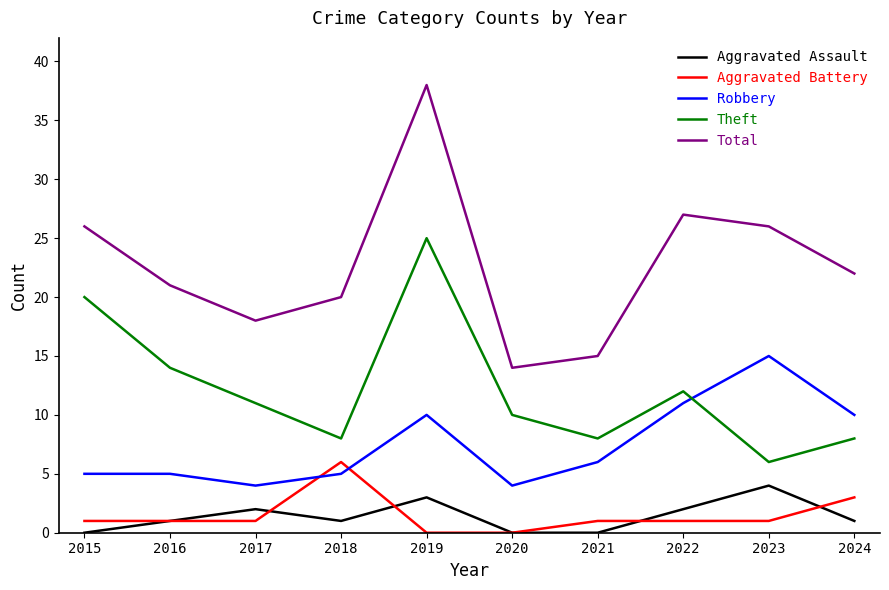

Which series has the largest range (max minus min)?

Total